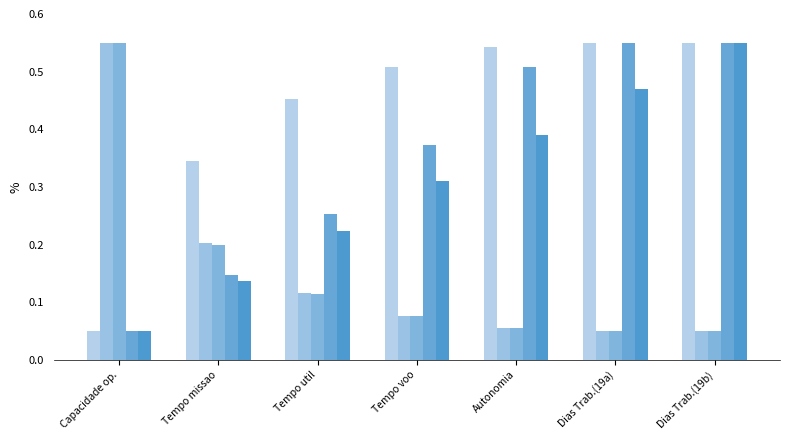

What is the difference between the highest and lowest values at Dias Trab.(19b)?

0.5